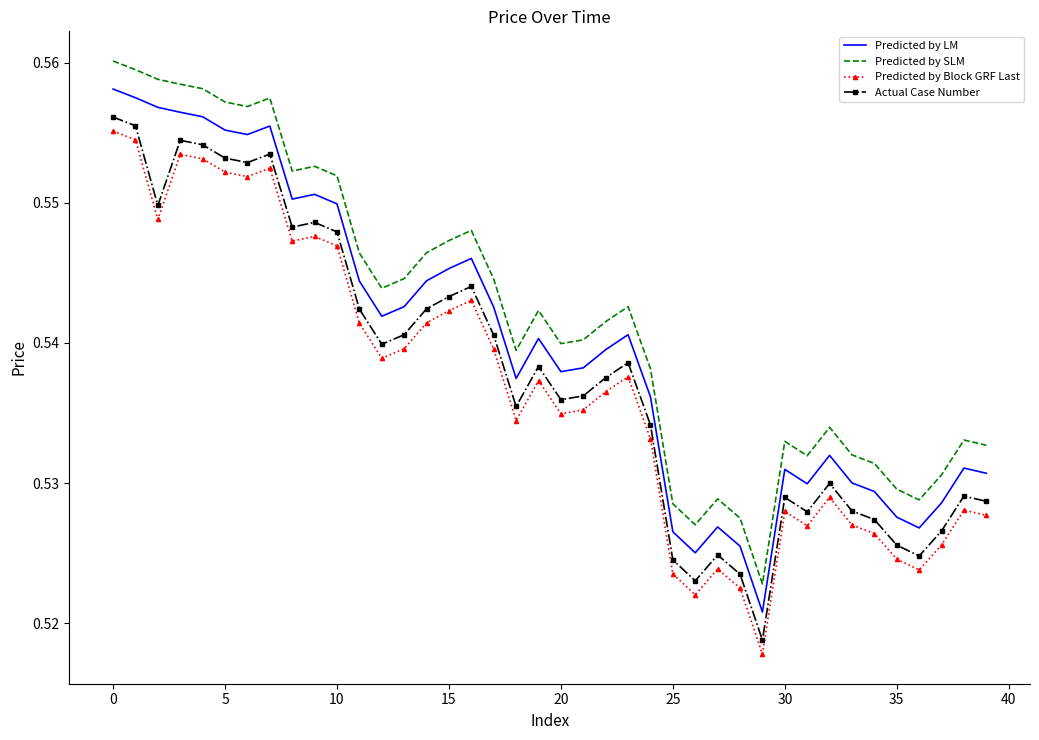

True or false: Predicted by LM and Predicted by Block GRF Last cross at least once.

False